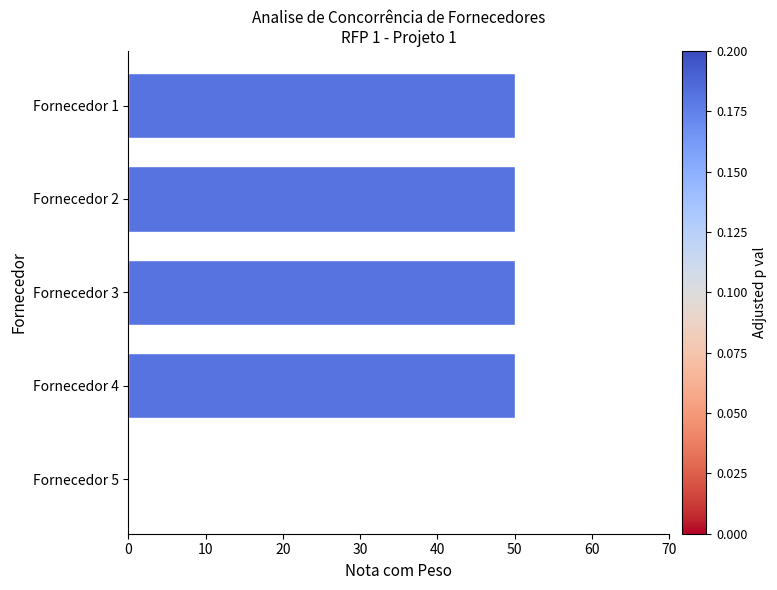

How many distinct data groups are displayed?

1